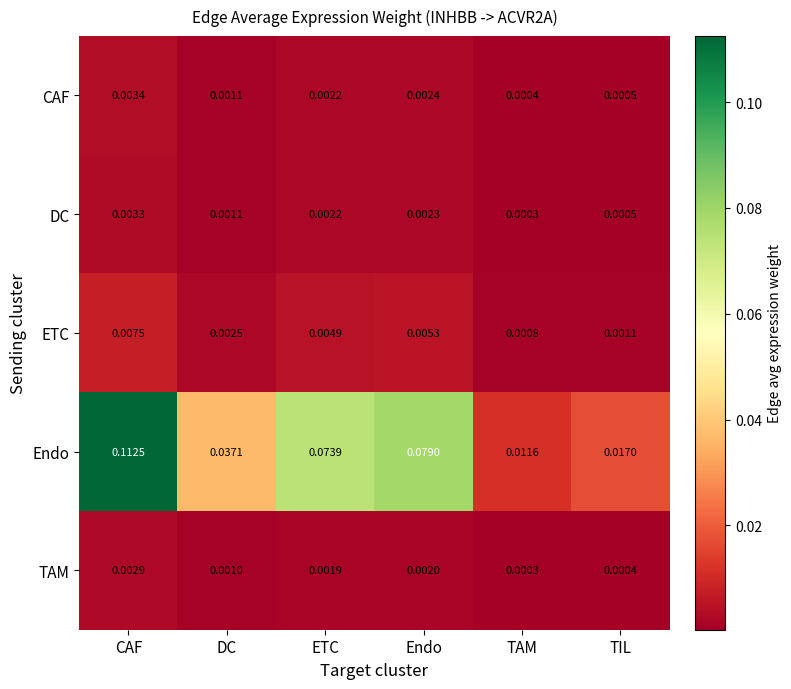

Rank the categories by Endo value from lowest to highest.

TAM, TIL, DC, ETC, Endo, CAF